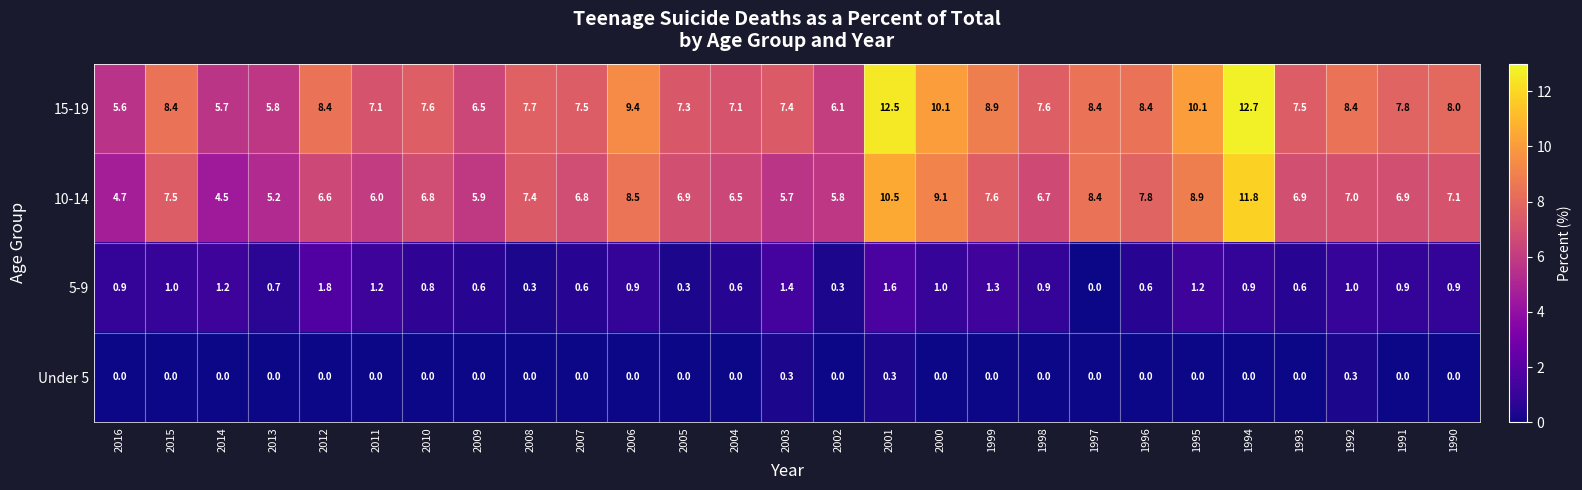

What is the sum of all Under 5 values?

0.9